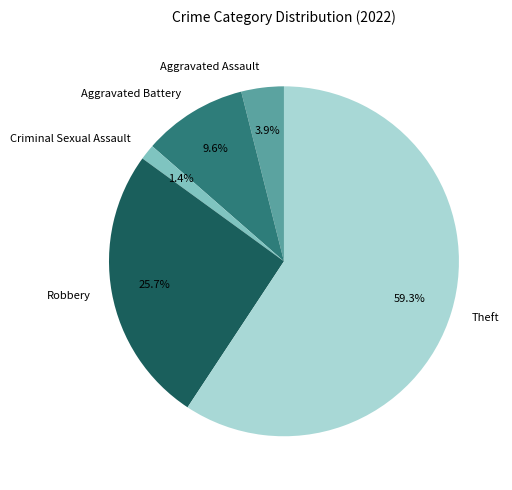

Does any single category account for the majority?

Yes